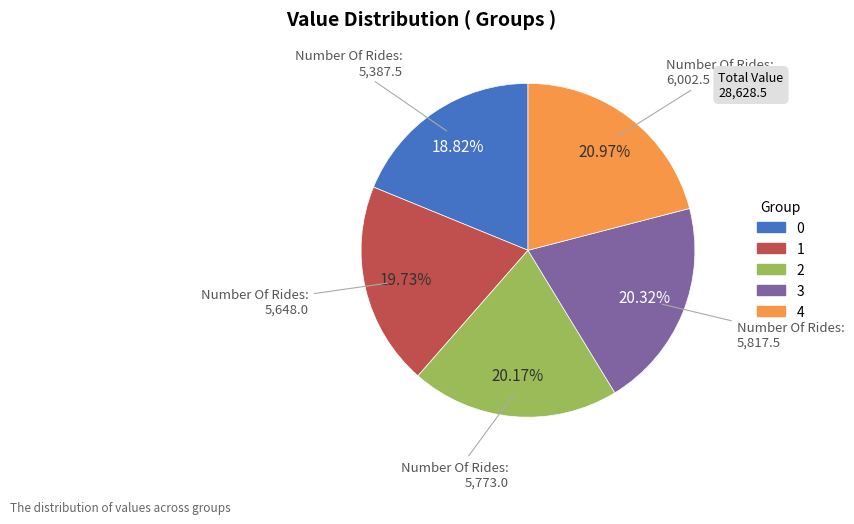

Combined, do 2 and 0 account for over 50%?

No